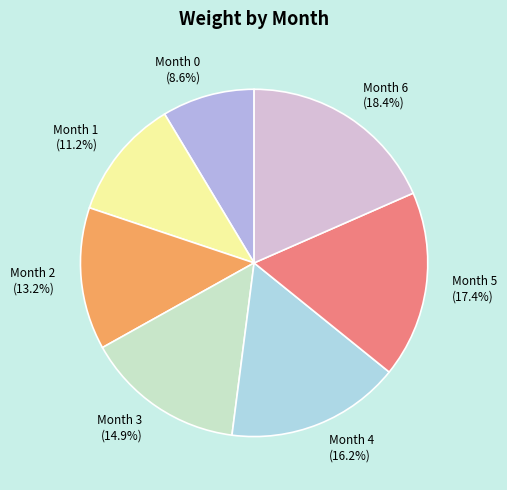

Rank the categories by value from highest to lowest.

Month 6, Month 5, Month 4, Month 3, Month 2, Month 1, Month 0